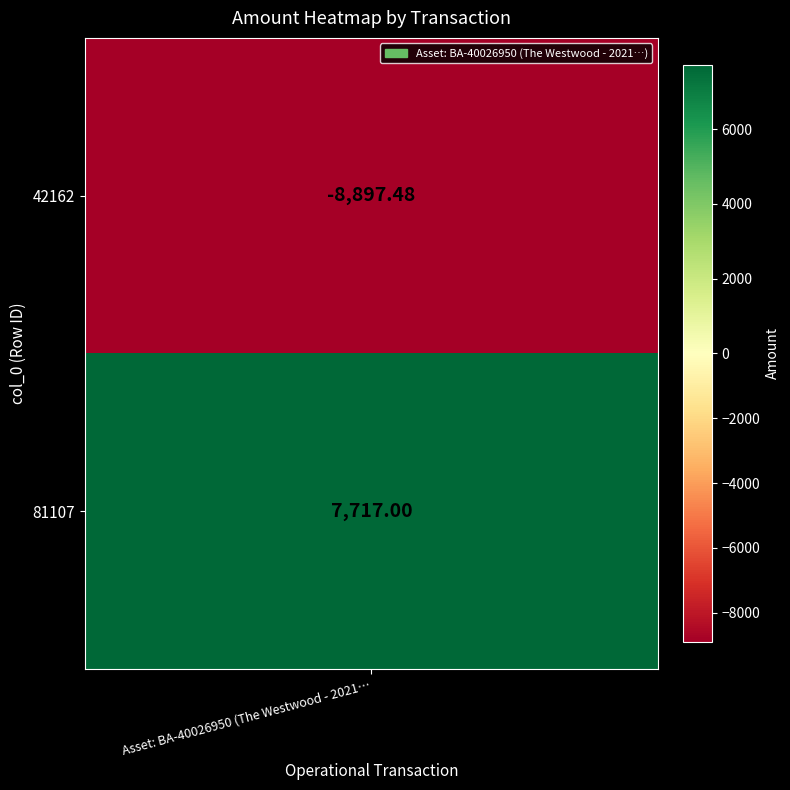

Reading right to left, list all the values displayed in this chart.

7717.0	-8897.5